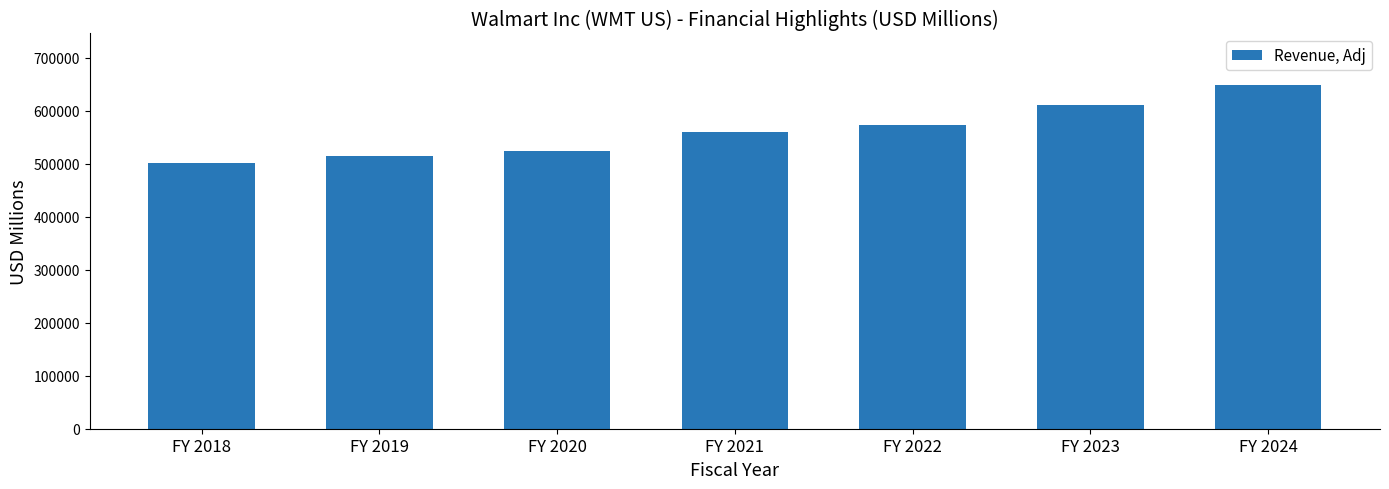

What is the greatest value displayed?

648125